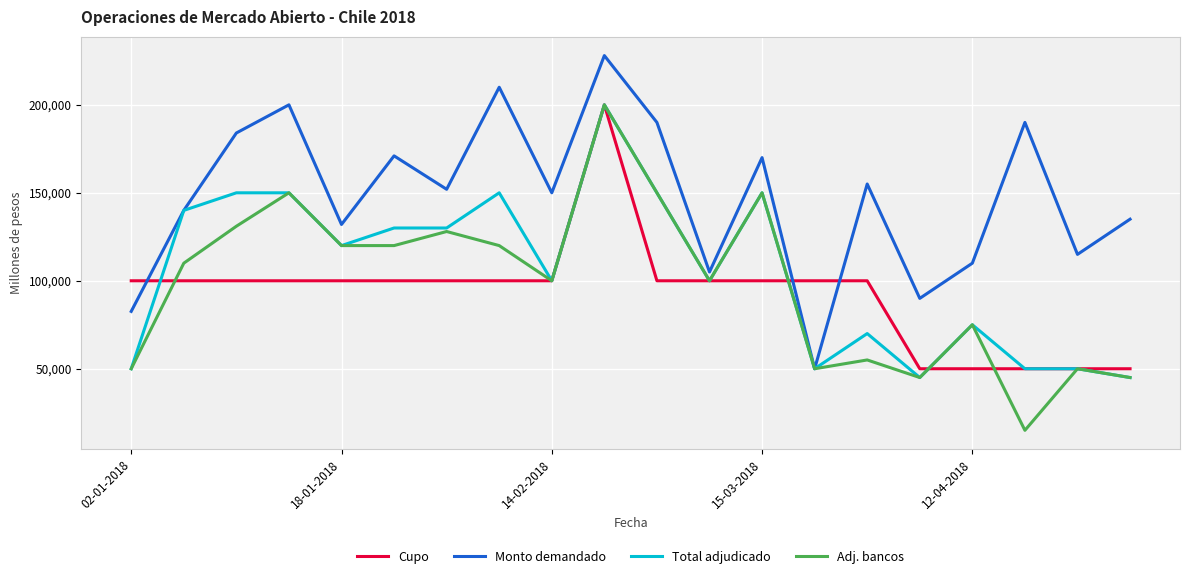

After their last crossing, which series has the higher values: Monto demandado or Cupo?

Monto demandado